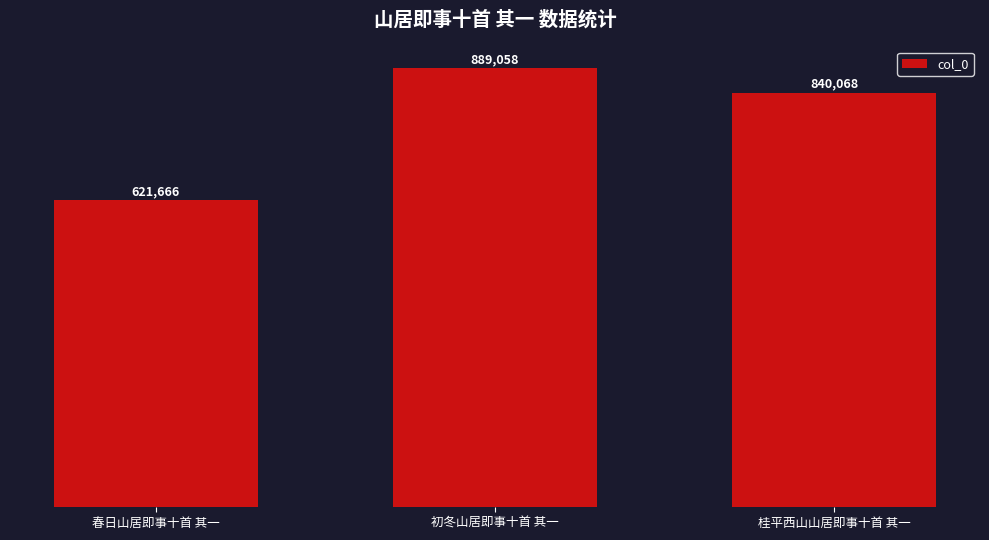

Where is the data nearest to the value 755362?

桂平西山山居即事十首 其一